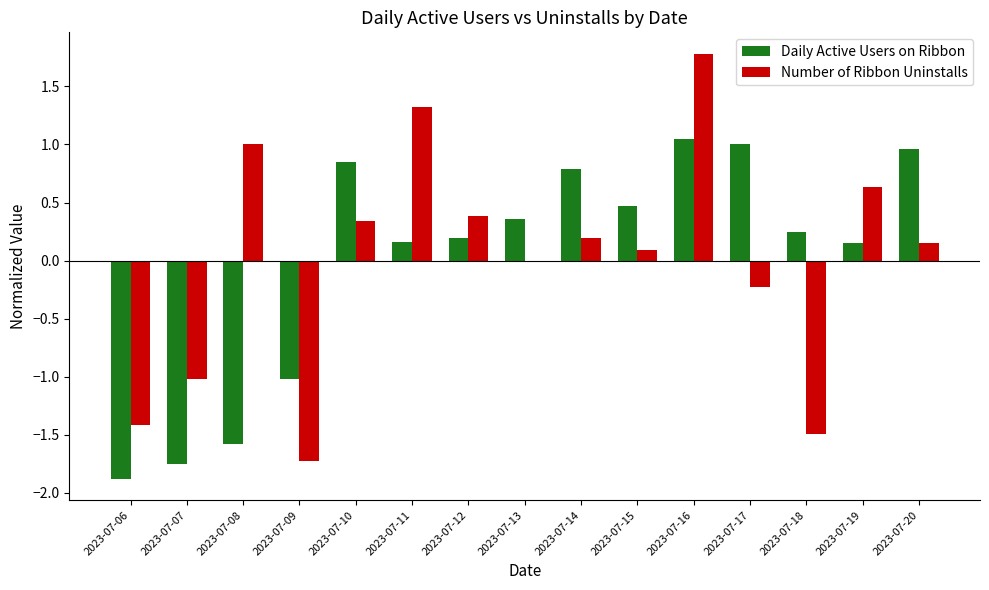

Which category has the highest value across all series?

2023-07-16